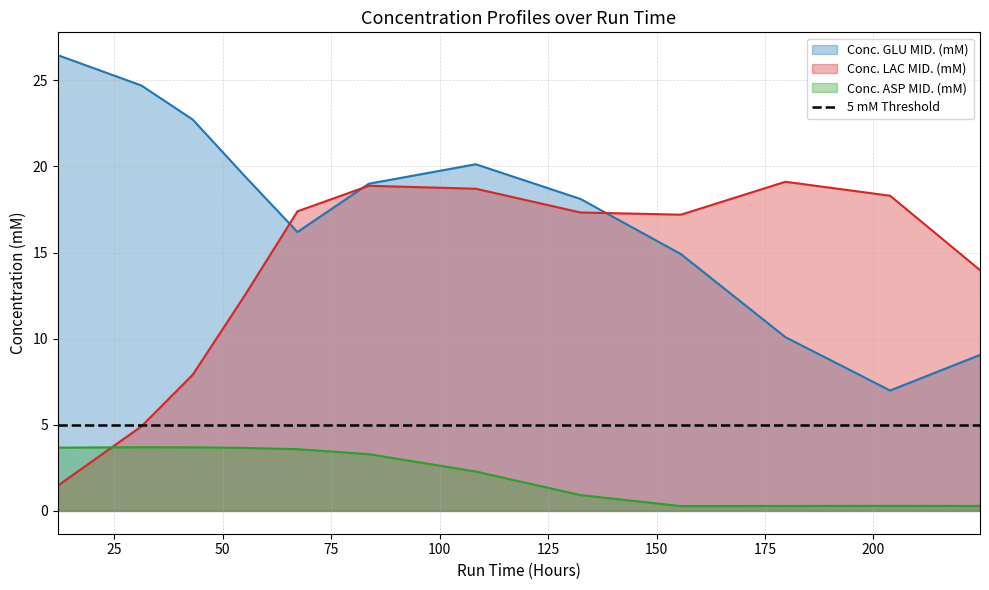

Which series ends up on top after the final intersection of Conc. LAC MID. (mM) and Conc. ASP MID. (mM)?

Conc. LAC MID. (mM)